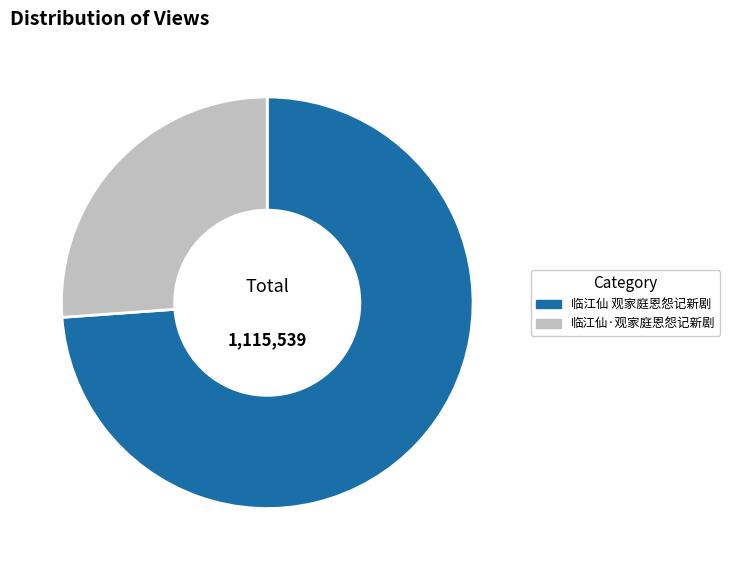

Rank the categories by value from lowest to highest.

临江仙·观家庭恩怨记新剧, 临江仙 观家庭恩怨记新剧